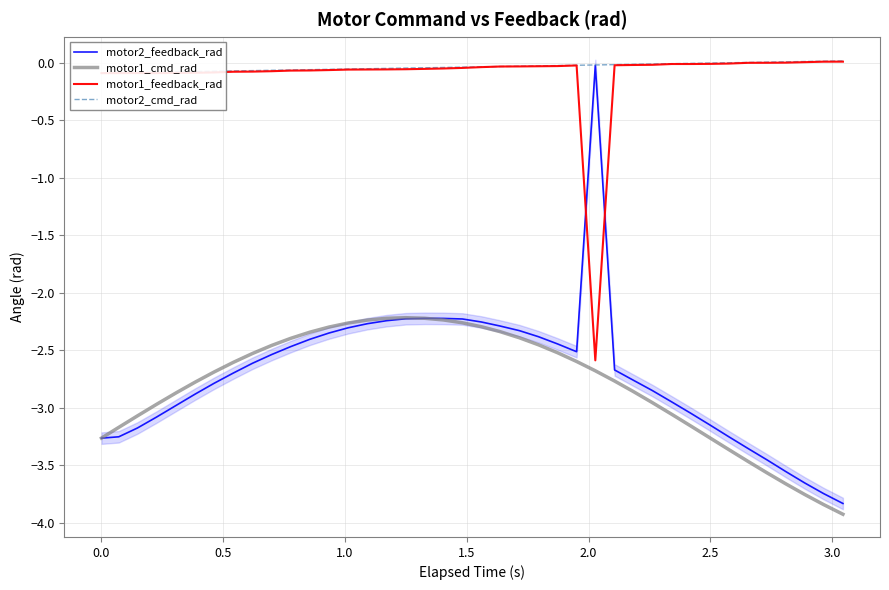

How many values in the motor2_cmd_rad series exceed 0?

6